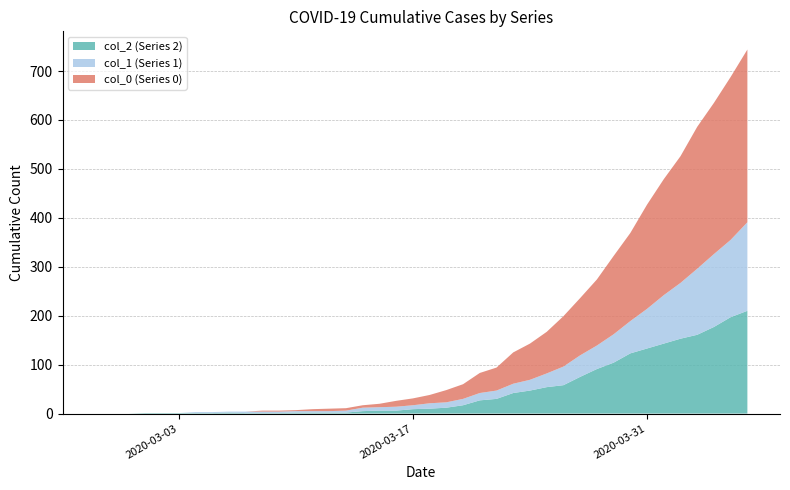

Reading left to right, extract all data points from this chart.

col_2: 0	0	0	1	1	1	1	1	2	1	1	1	2	2	2	2	5	6	6	9	10	12	17	27	30	42	47	54	58	75	91	104	123	133	143	153	161	177	197	210
col_1: 0	0	0	0	0	0	2	2	2	3	3	3	3	3	3	4	7	7	8	8	11	11	13	15	17	19	22	28	38	44	48	58	66	81	99	114	135	149	158	181
col_0: 0	0	0	0	0	0	0	0	0	0	2	2	2	4	5	5	5	7	12	14	17	25	30	41	47	64	74	85	103	117	135	160	180	213	237	259	290	309	333	353